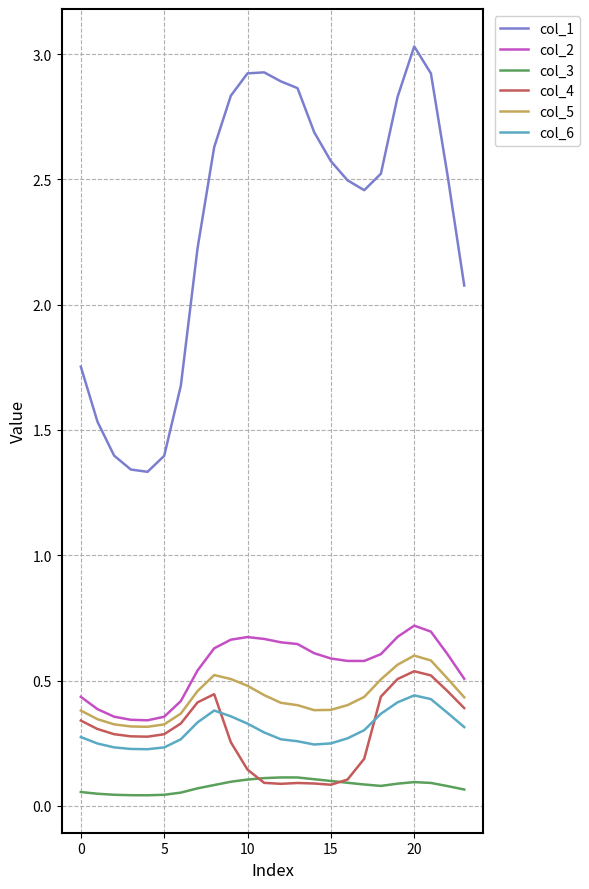

Which series has the largest total across all categories?

col_1